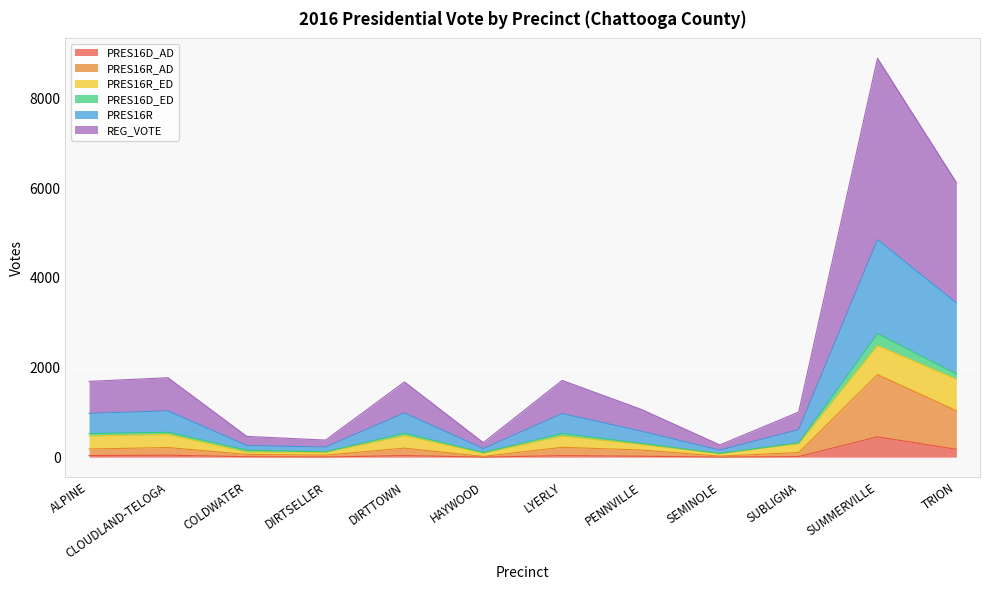

Does the chart display data point markers on the line(s)?

No